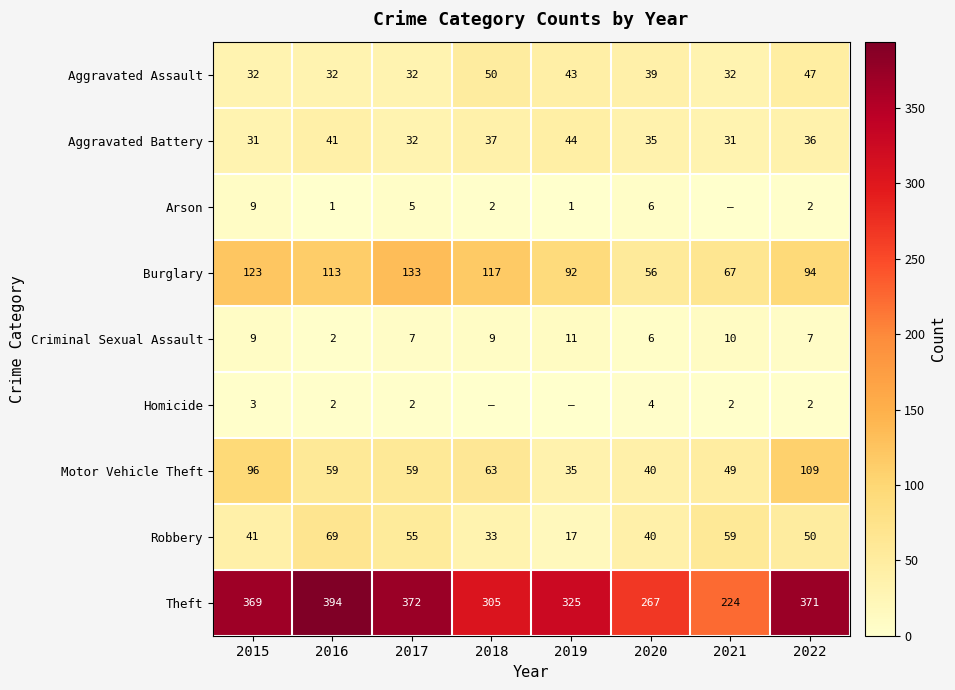

How many series are shown in this chart?

9